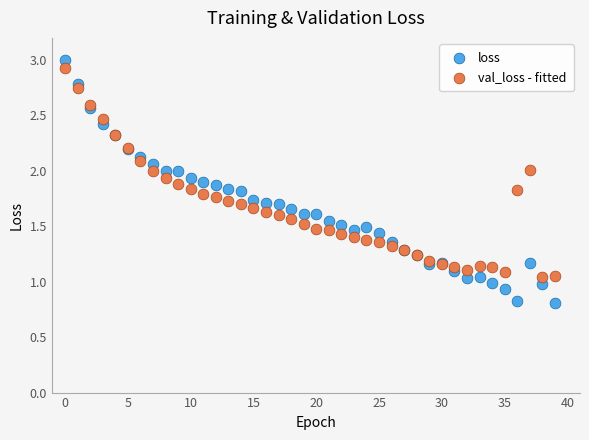

Which series has the largest Y range (max minus min)?

loss